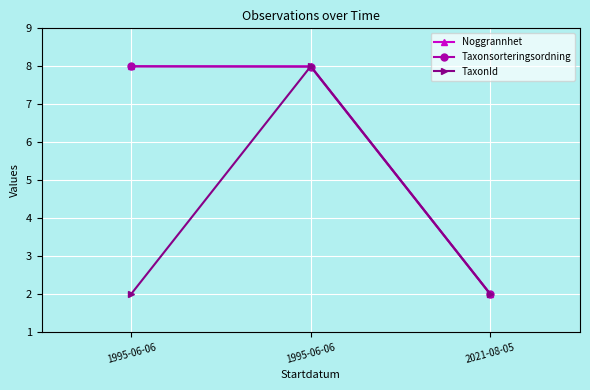

What are all the series names shown in the legend?

Noggrannhet, Taxonsorteringsordning, TaxonId